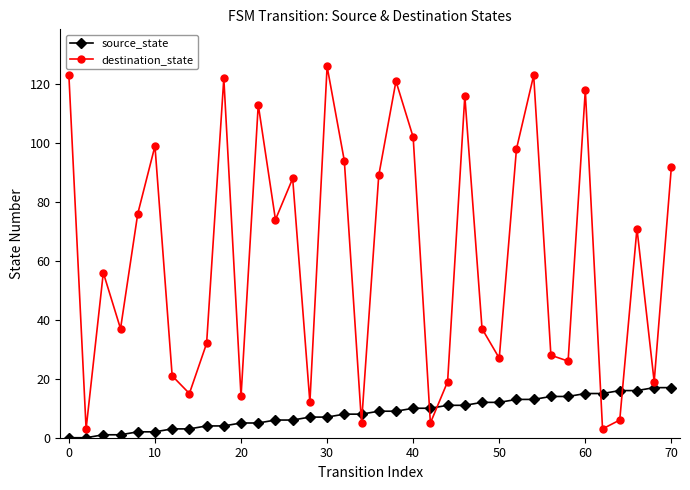

Does the chart display data point markers on the line(s)?

Yes